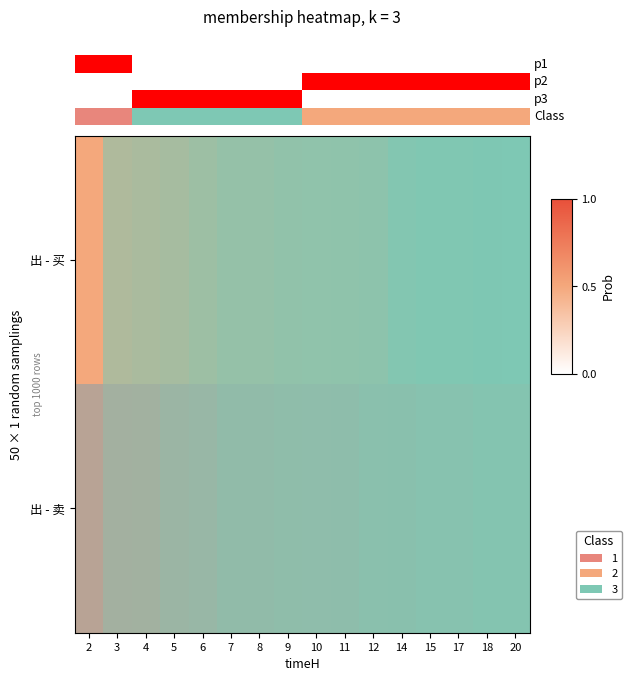

Which has a higher value, 6 or 10?

6